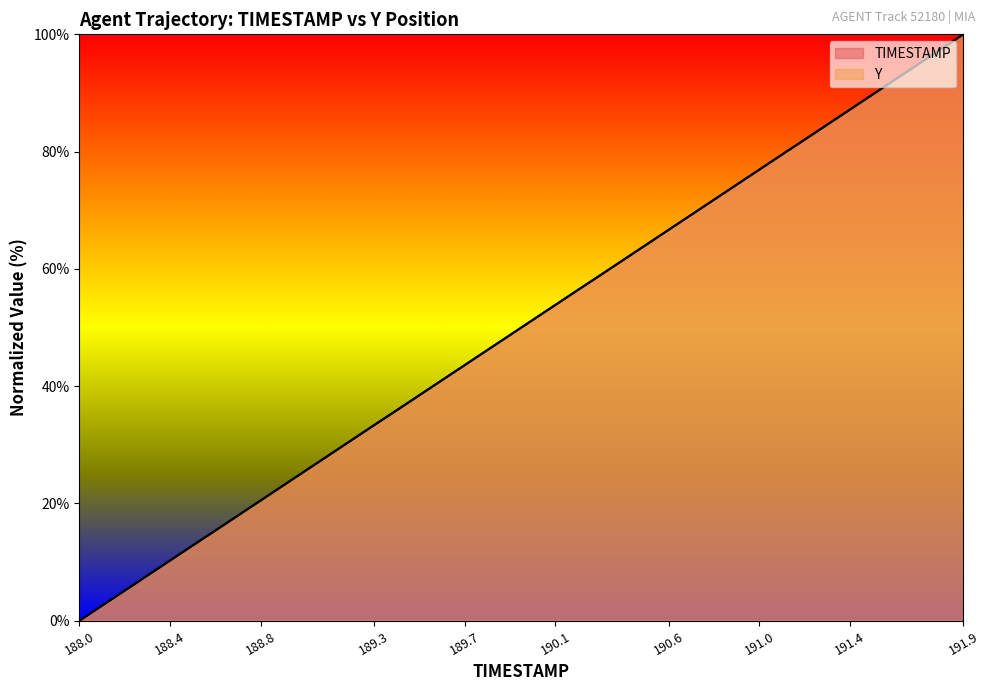

True or false: Y has a value of 71.8 at 190.8.

True